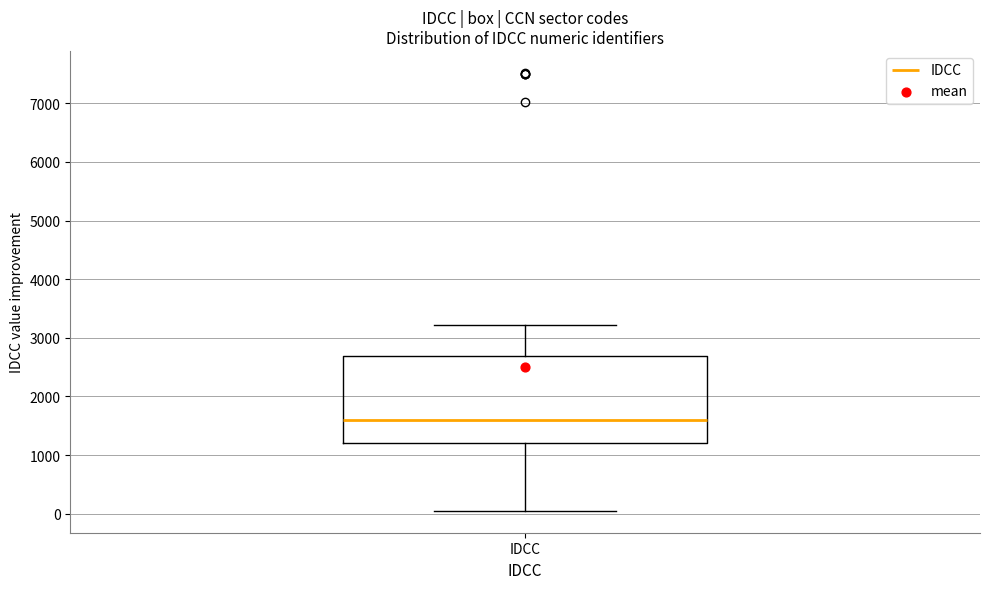

Where does the median line of the box for IDCC sit on the y-axis? The values are not printed on the chart, so give them approximately, as read against the axis.

1600